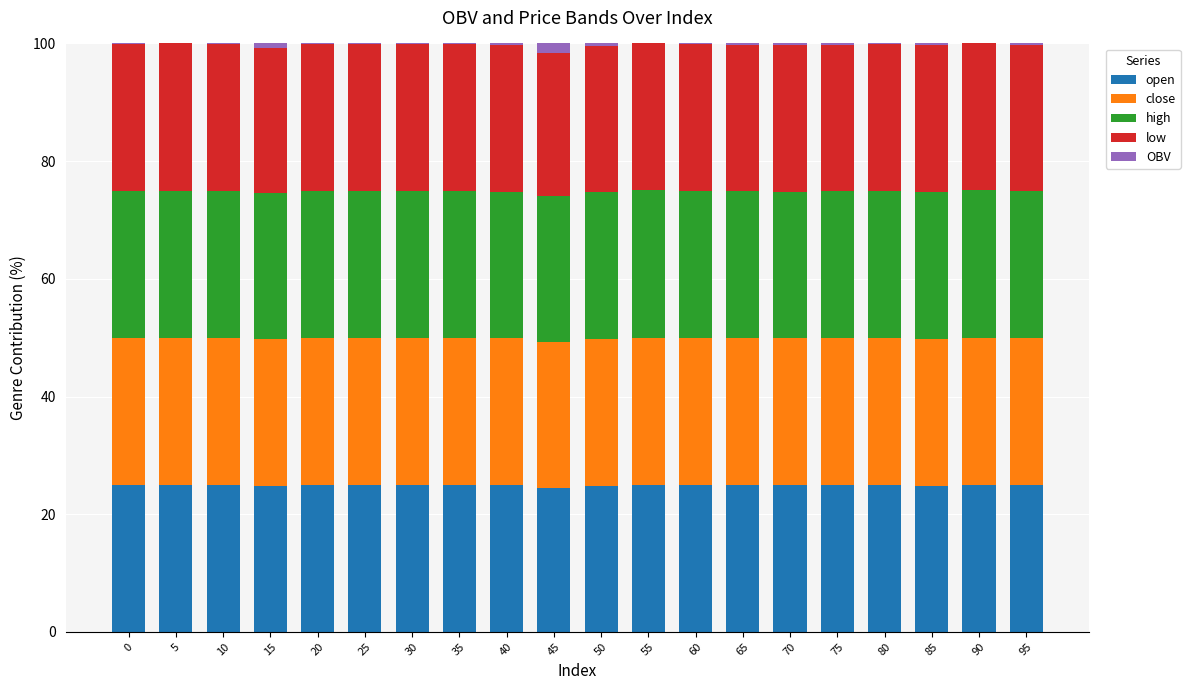

What is the maximum value for open?

25.0